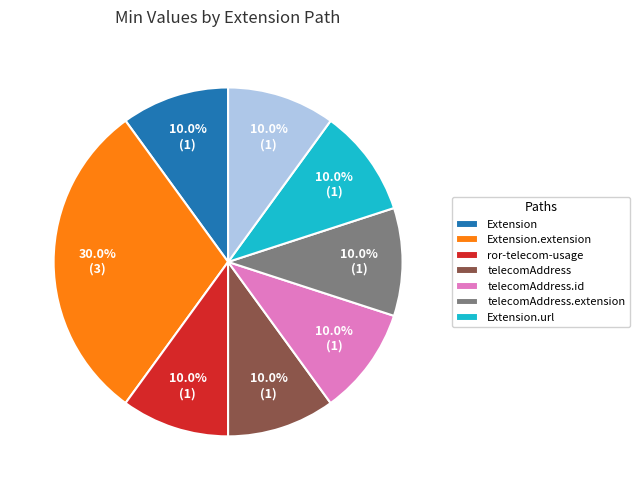

Does any single category account for the majority?

No